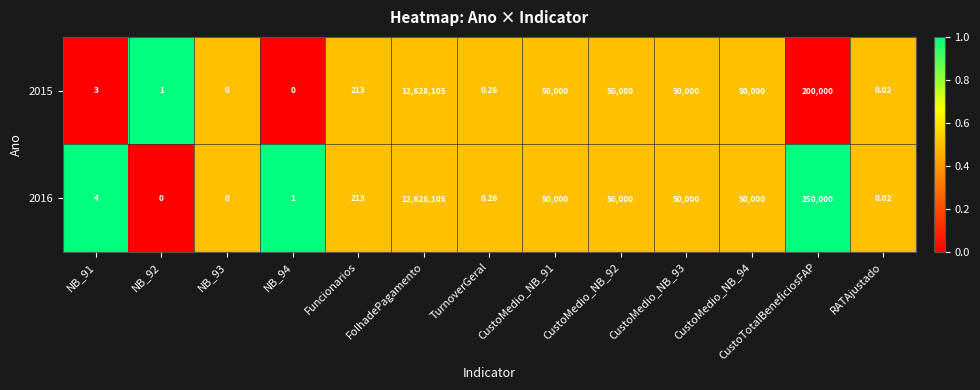

At which category is the sum across all series the highest?

FolhadePagamento